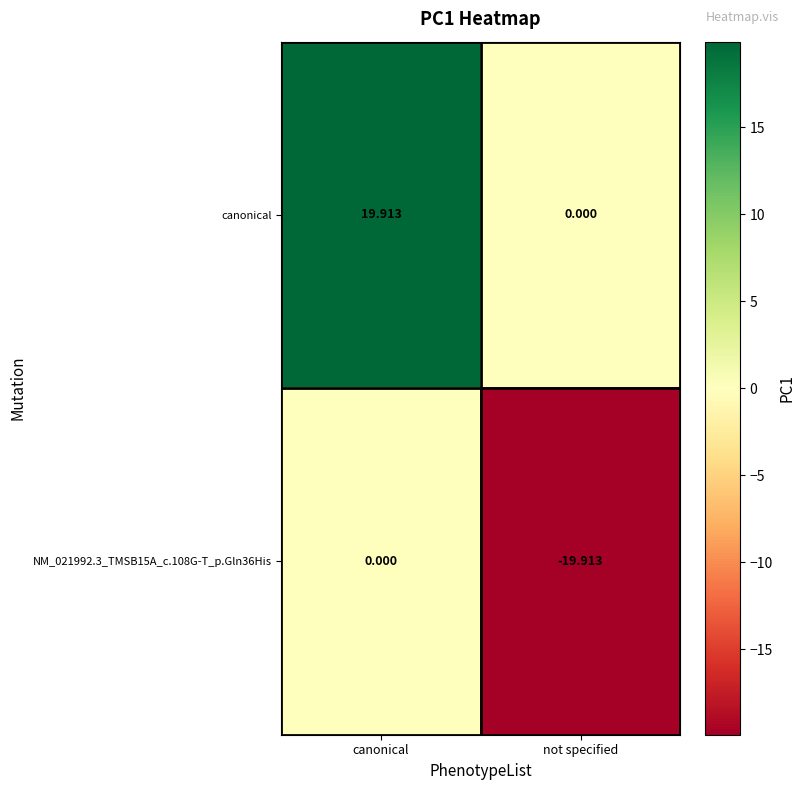

At which label does canonical first exceed 19?

canonical